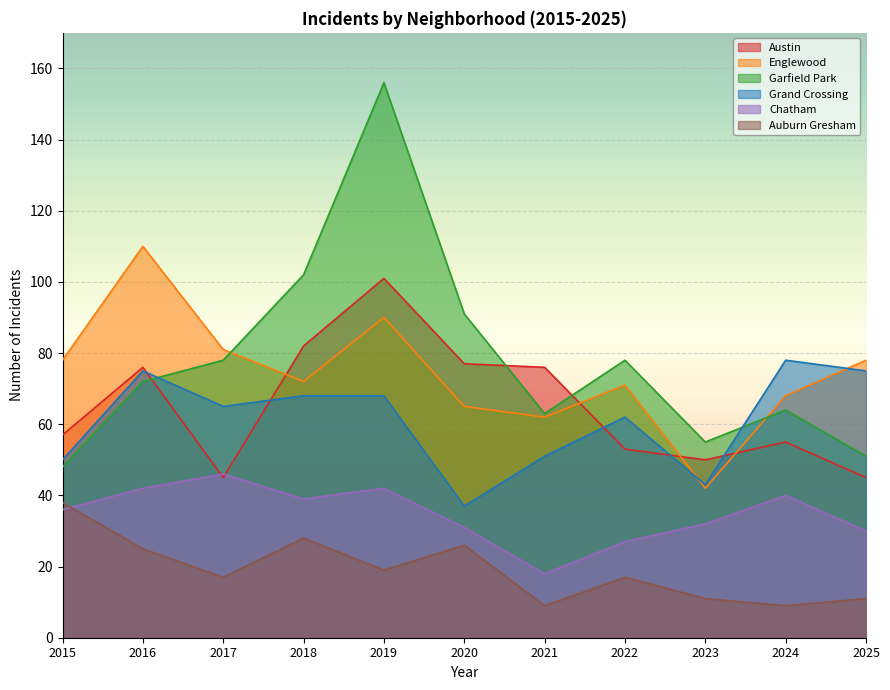

How many lines are shown in the chart?

6